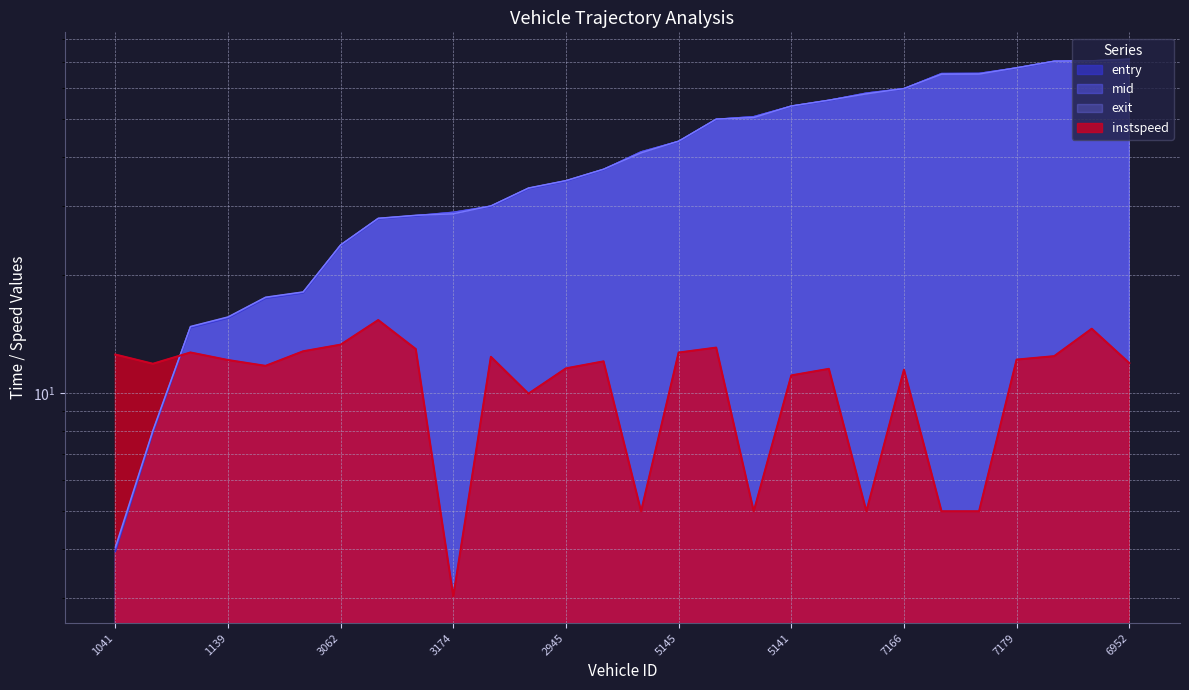

How many interior local valleys does the instspeed series have?

7